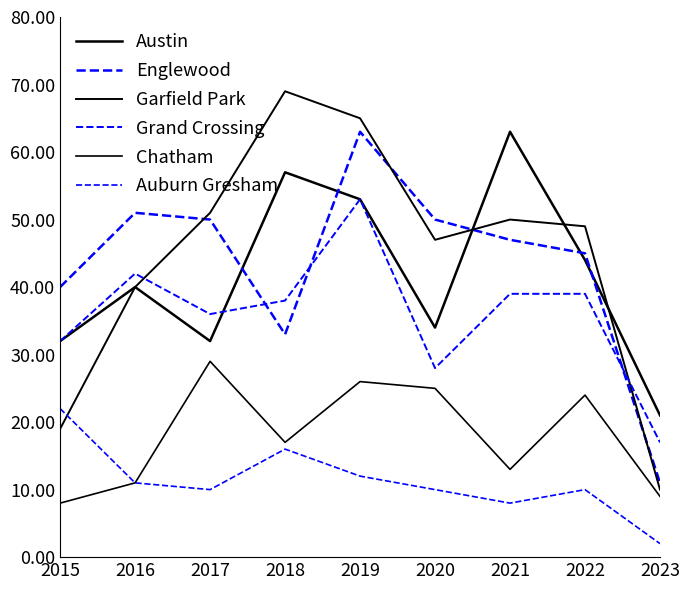

Does the chart display data point markers on the line(s)?

No